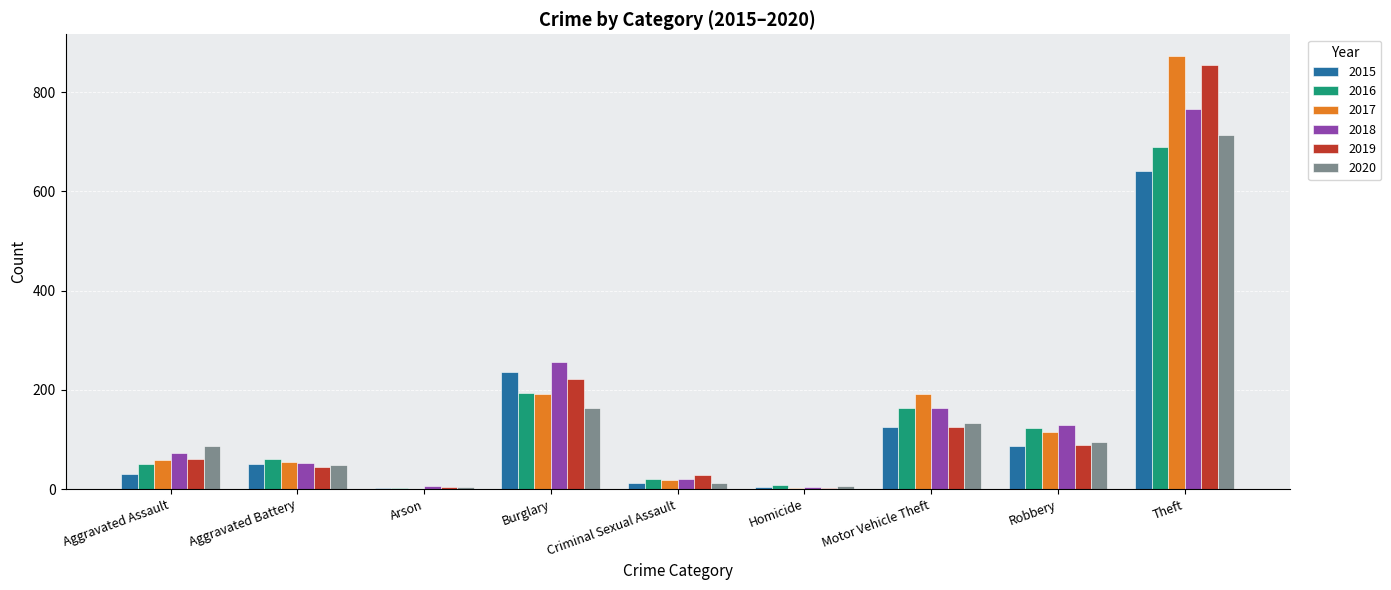

Between Burglary and Robbery, which series saw the biggest shift?

2015